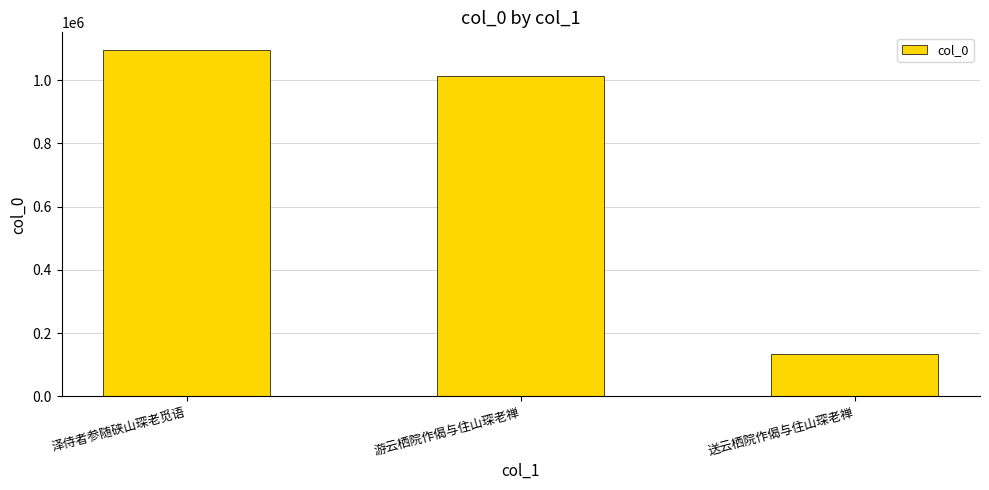

What is the ratio of the value at 游云栖院作偈与住山琛老禅 to the value at 泽侍者参随硖山琛老觅语?

0.9